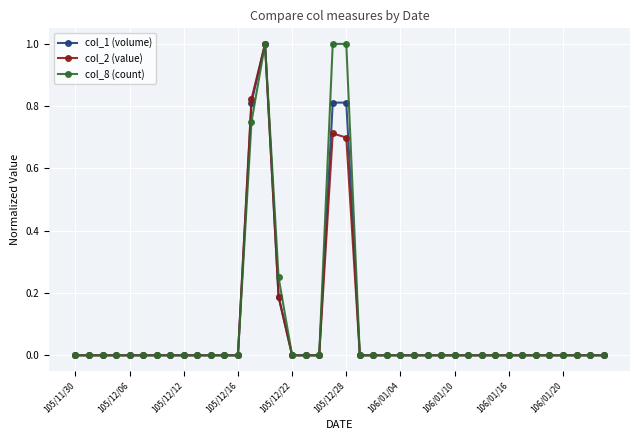

Count the number of categories in the chart.

40